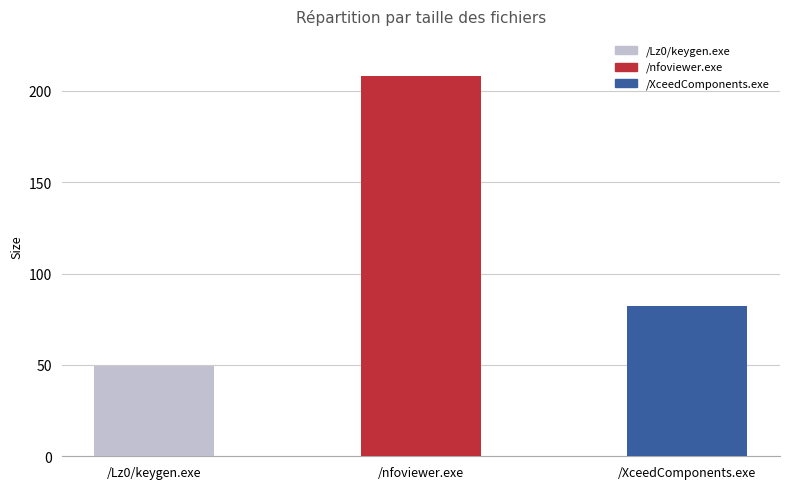

Reading left to right, what are all the values shown in this chart?

/Lz0/keygen.exe=49.5	/nfoviewer.exe=208.0	/XceedComponents.exe=82.2